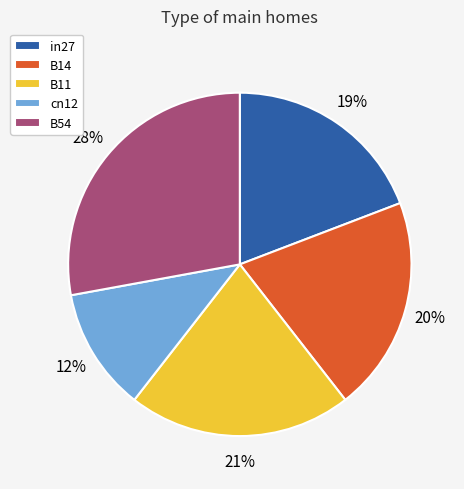

The in27 slice represents 19% of the pie. True or false?

True